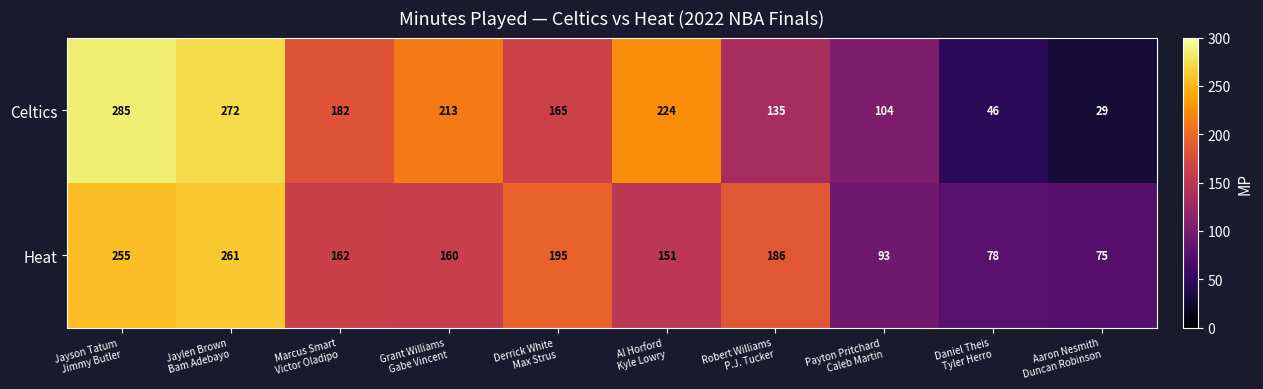

Reading left to right, transcribe all the data shown in this chart.

Celtics: 285	272	182	213	165	224	135	104	46	29
Heat: 255	261	162	160	195	151	186	93	78	75